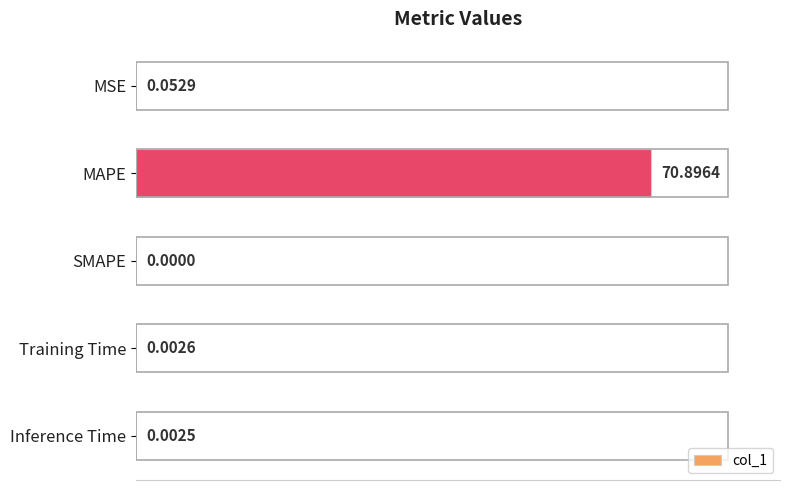

What is the average value?

14.2